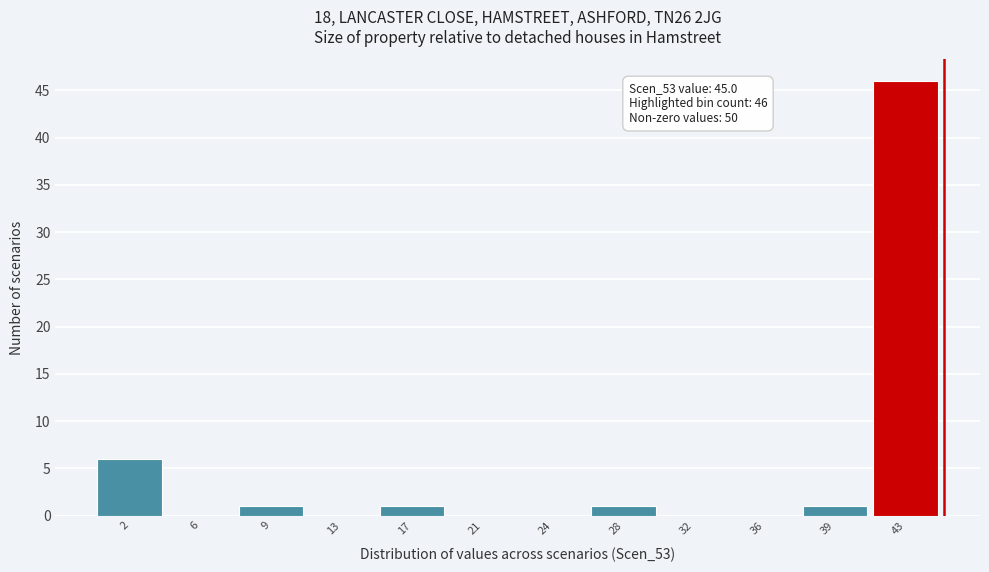

Reading left to right, extract all data points from this chart.

2=6	6=0	9=1	13=0	17=1	21=0	24=0	28=1	32=0	36=0	39=1	43=46